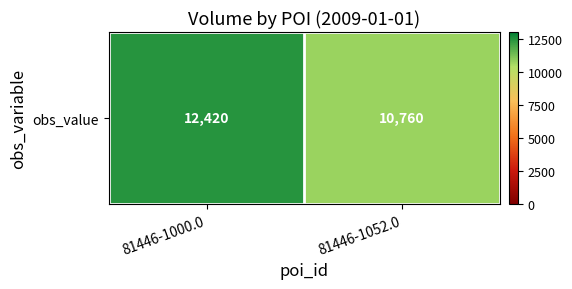

What is the change in value from 81446-1000.0 to 81446-1052.0?

-1660